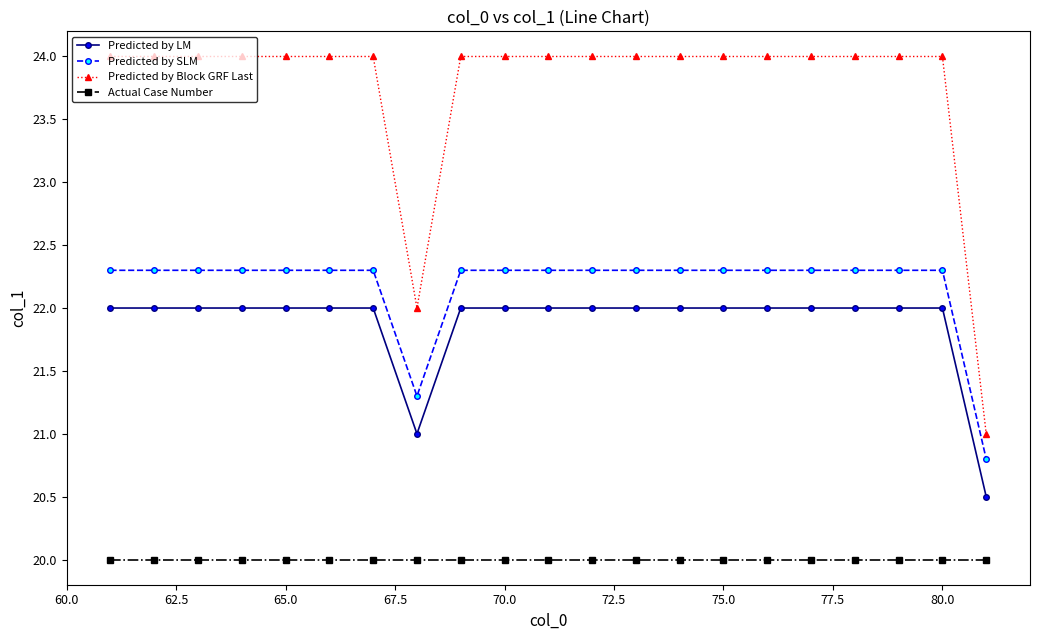

What is the greatest value displayed?

24.0